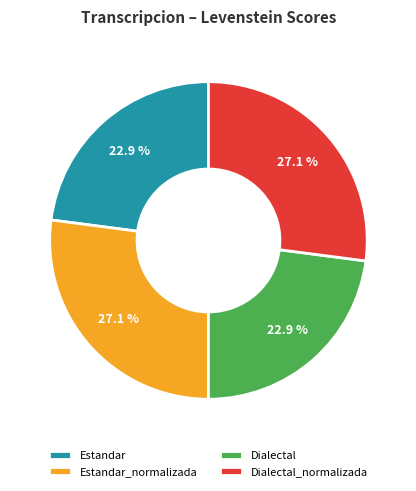

Is it true that Estandar is 23% of the pie?

True